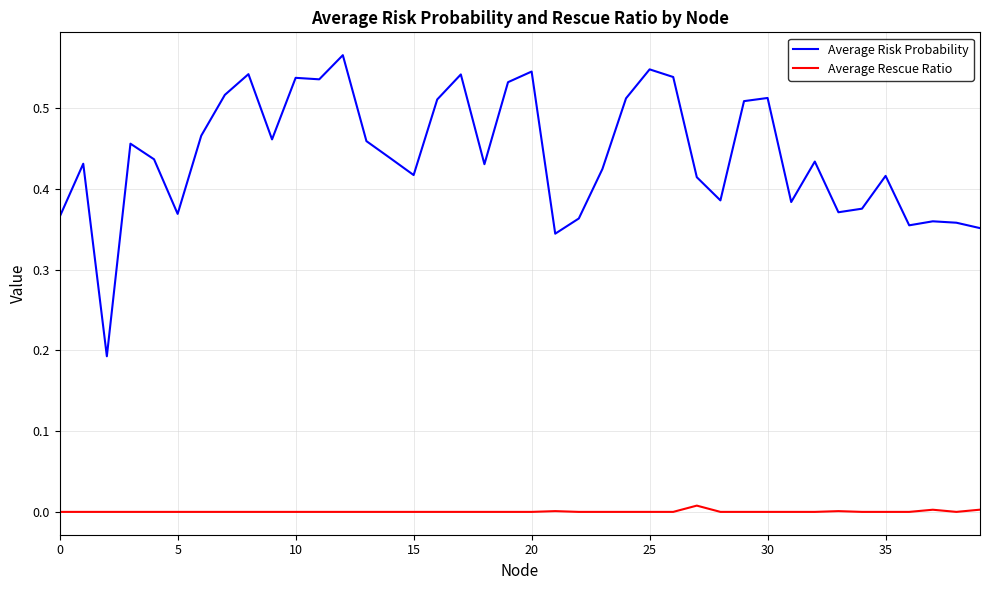

Rank the series by their average value, from lowest to highest.

Average Rescue Ratio, Average Risk Probability